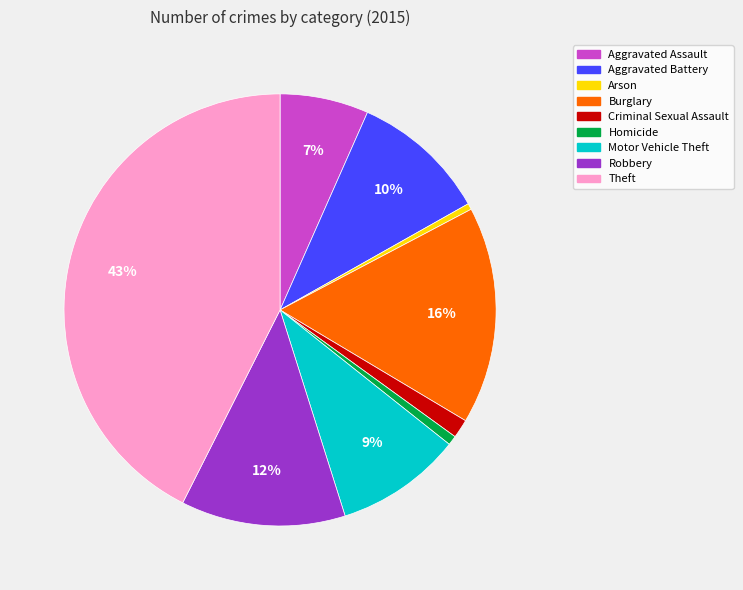

Count the number of slices in the pie.

9